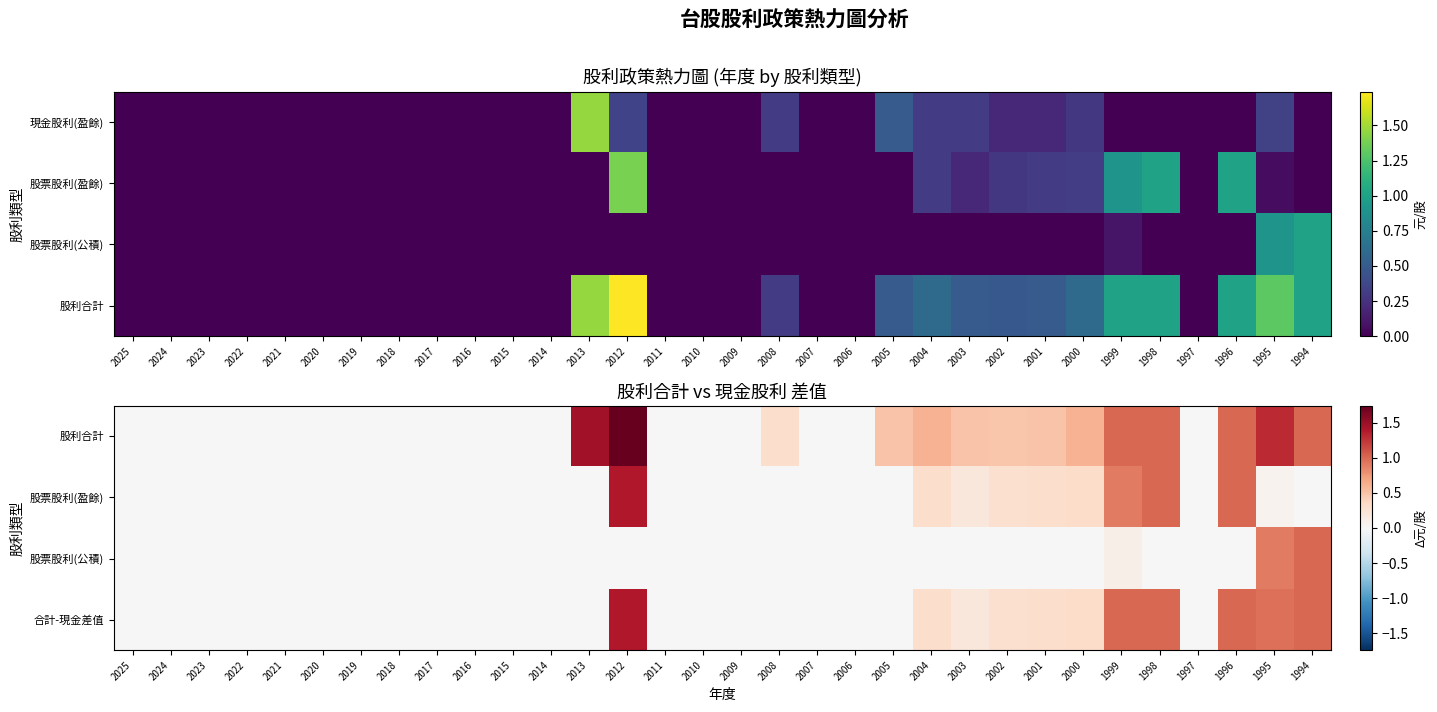

How many data points does each series have?

32